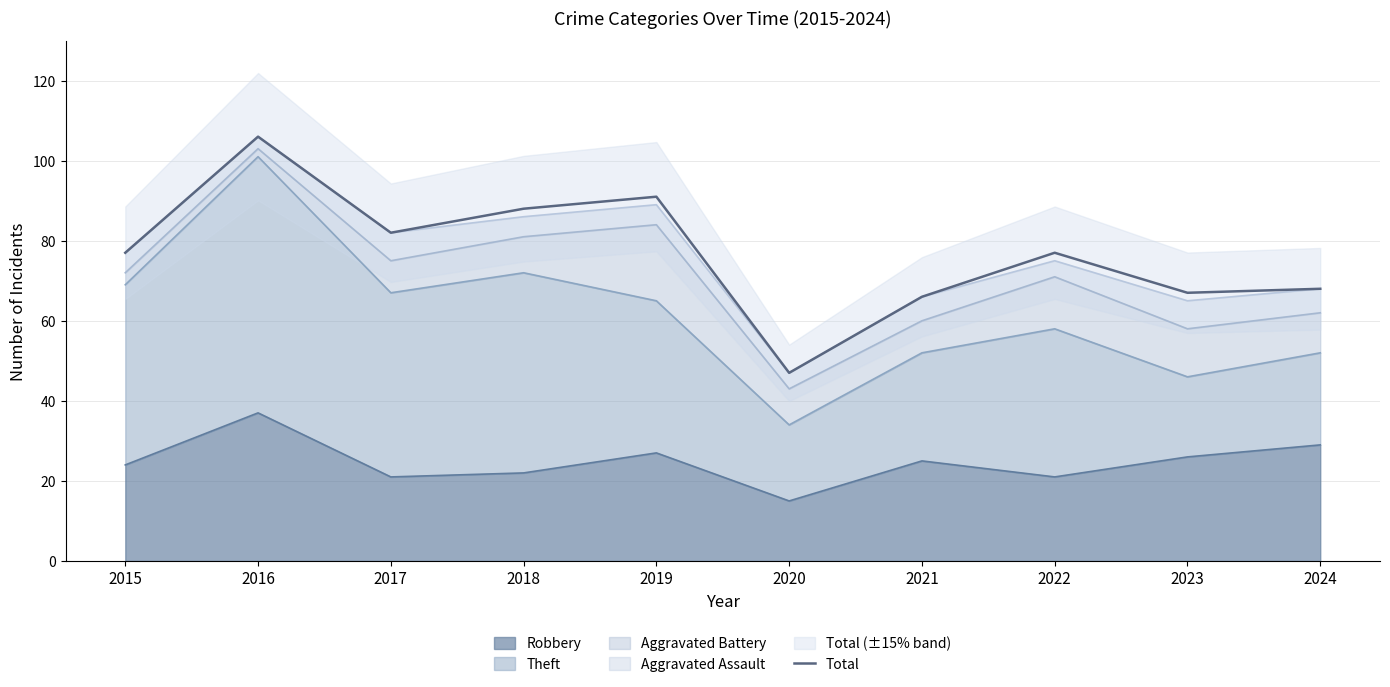

Reading left to right, what are all the values shown in this chart?

77	106	82	88	91	47	66	77	67	68